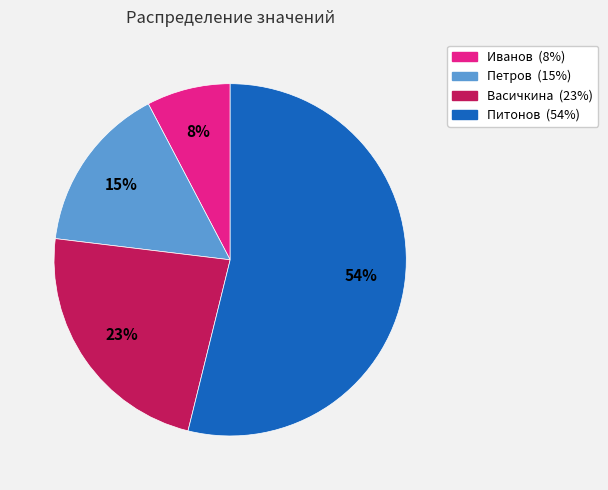

To the nearest percent, what portion does Васичкина represent?

23%